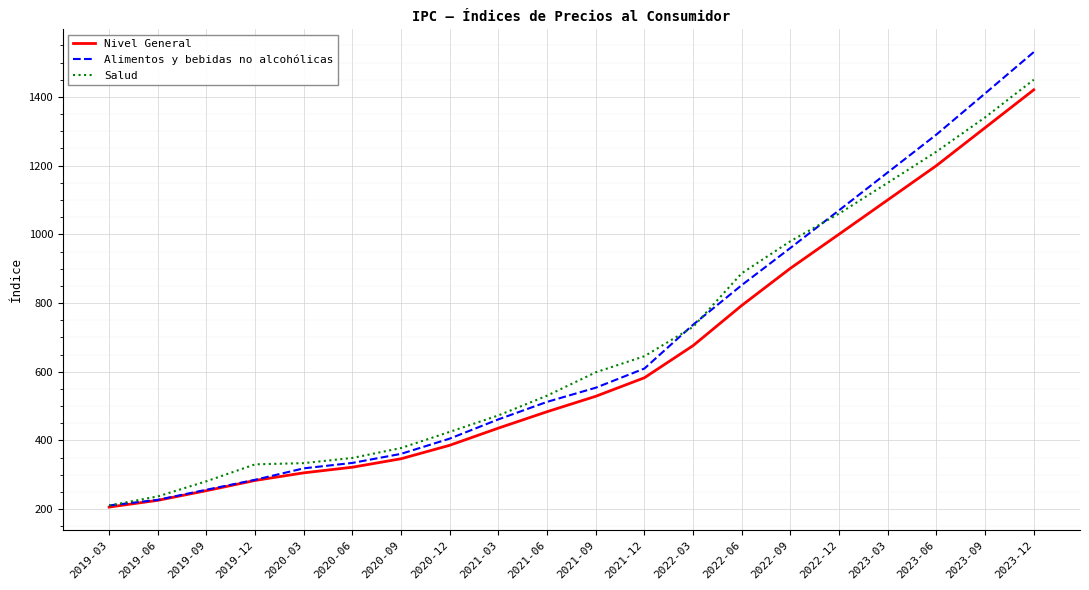

True or false: Salud has more than 2 points higher than both neighbors.

False